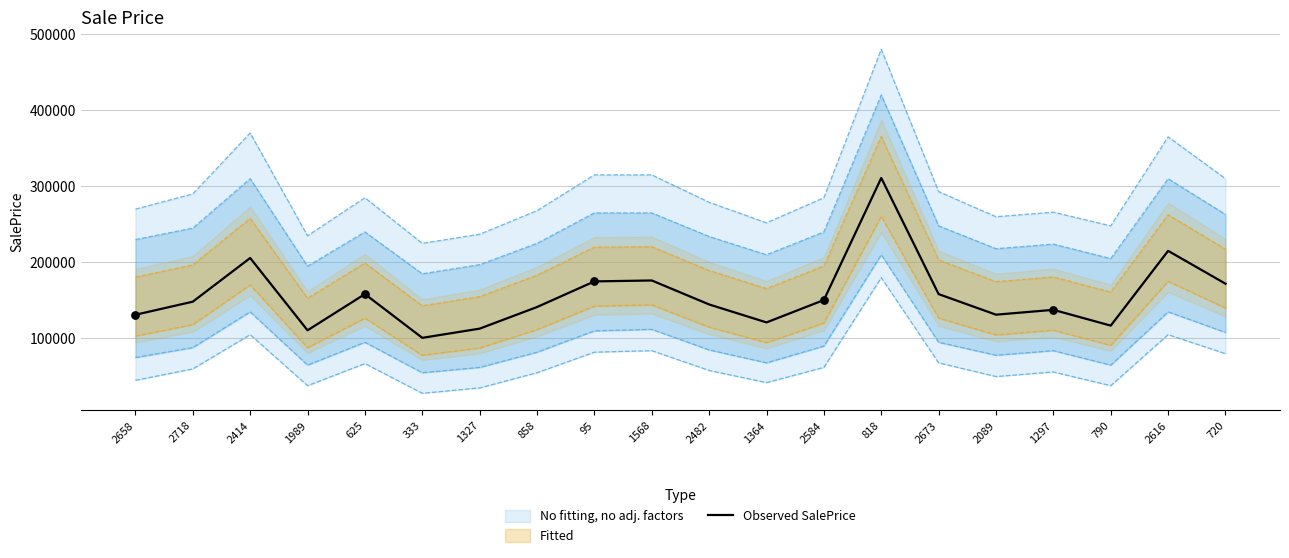

What is the change in value from 95 to 720?

-3040.4